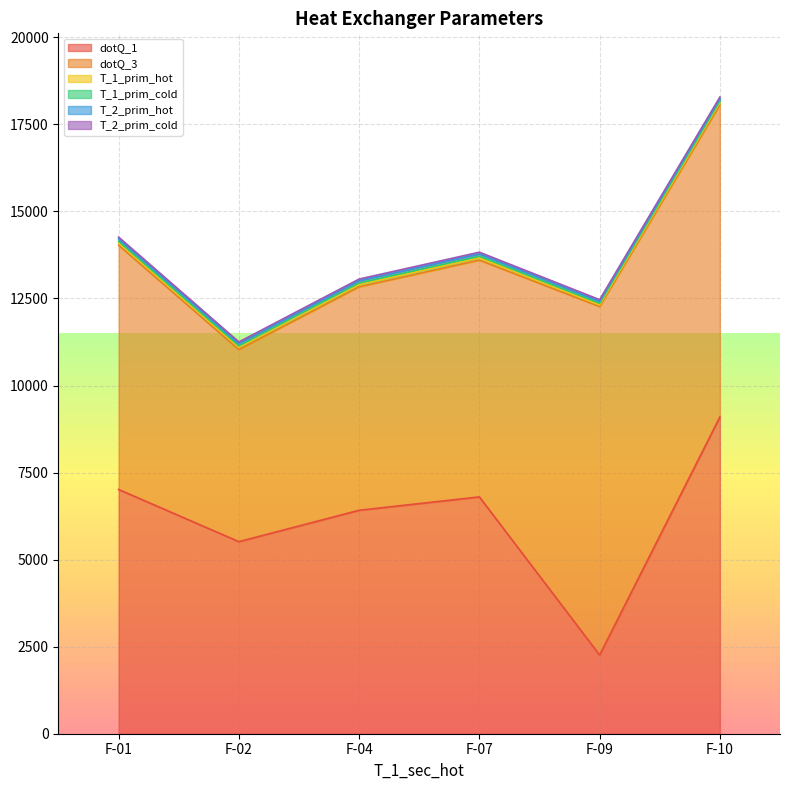

Count the number of categories in the chart.

6